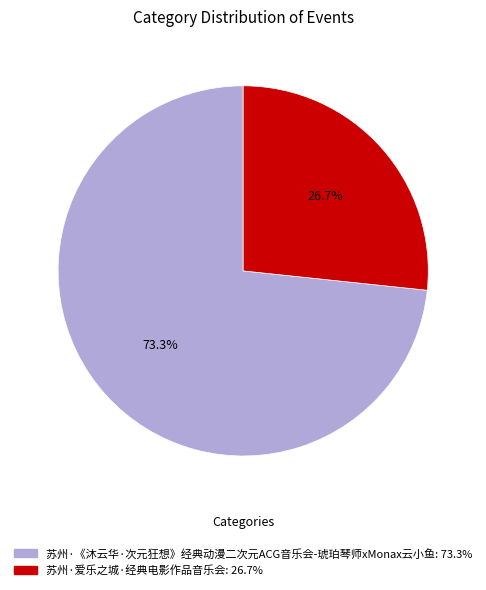

Rank the categories by value from highest to lowest.

苏州·《沐云华·次元狂想》经典动漫二次元ACG音乐会-琥珀琴师xMonax云小鱼, 苏州·爱乐之城·经典电影作品音乐会